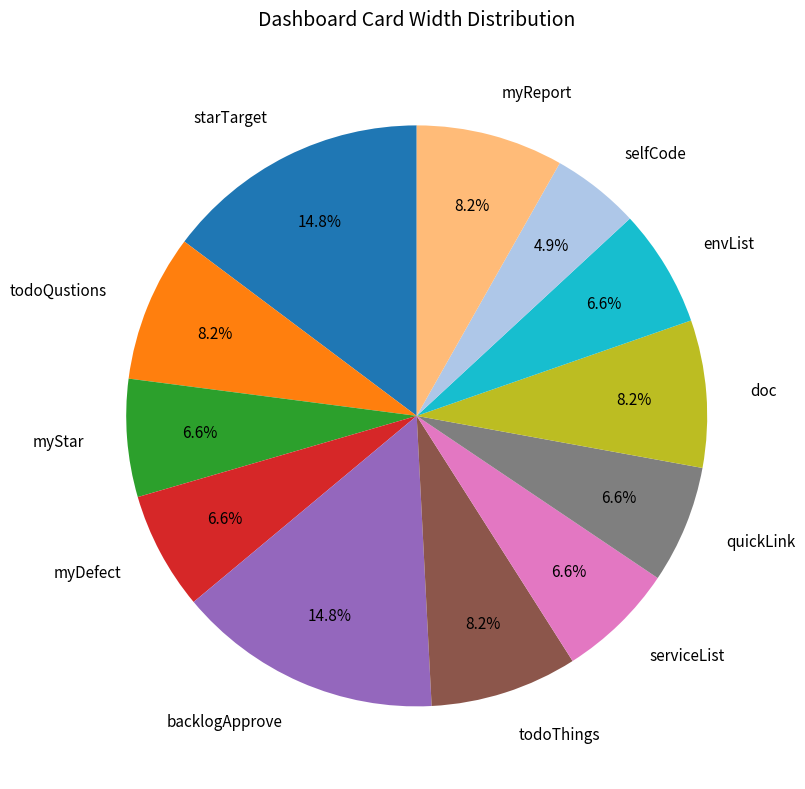

What is the ratio of the value at selfCode to the value at doc?

0.6